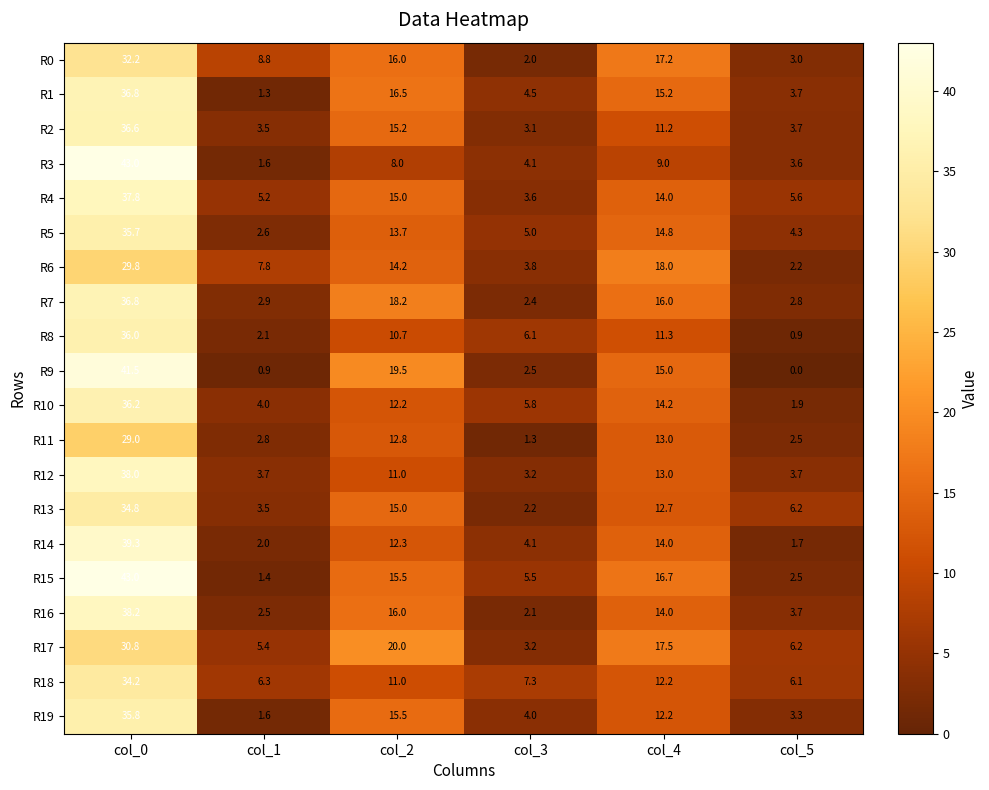

List the labels in order of R10 value, smallest first.

col_5, col_1, col_3, col_2, col_4, col_0